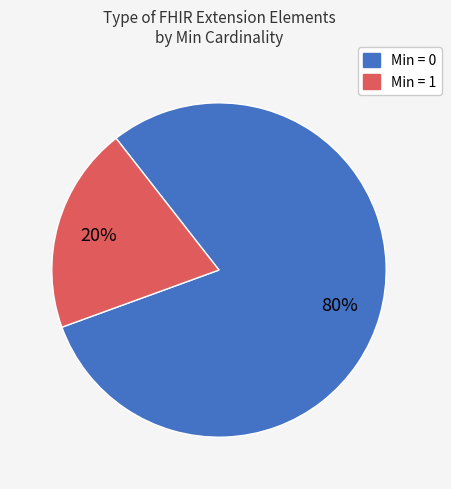

Count the number of slices in the pie.

2